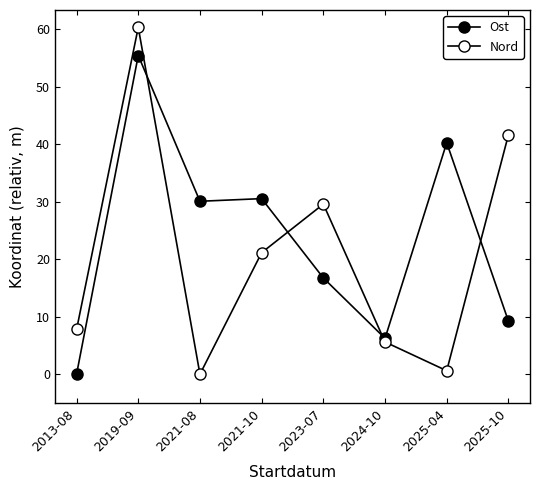

Where do Ost and Nord first cross each other?

2019-09 and 2021-08